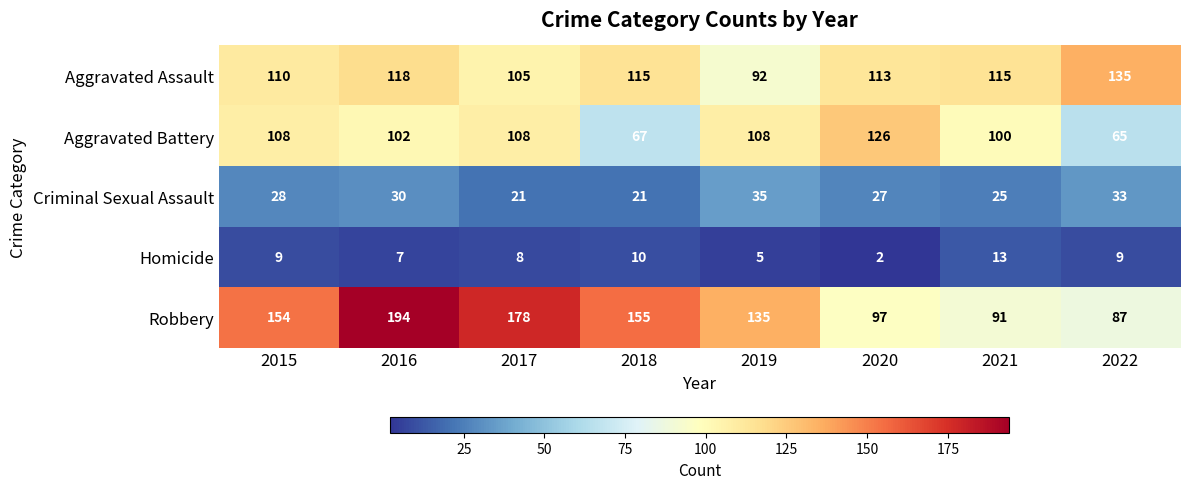

Which series changed the most between 2020 and 2021?

Aggravated Battery